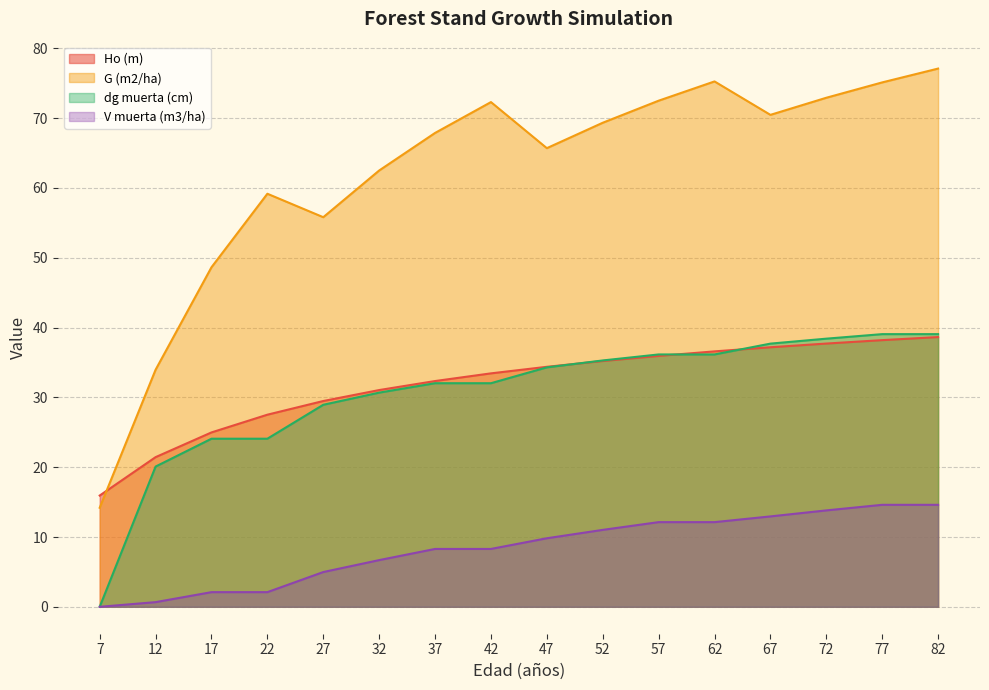

What are all the series names shown in the legend?

Ho (m), G (m2/ha), dg muerta (cm), V muerta (m3/ha)